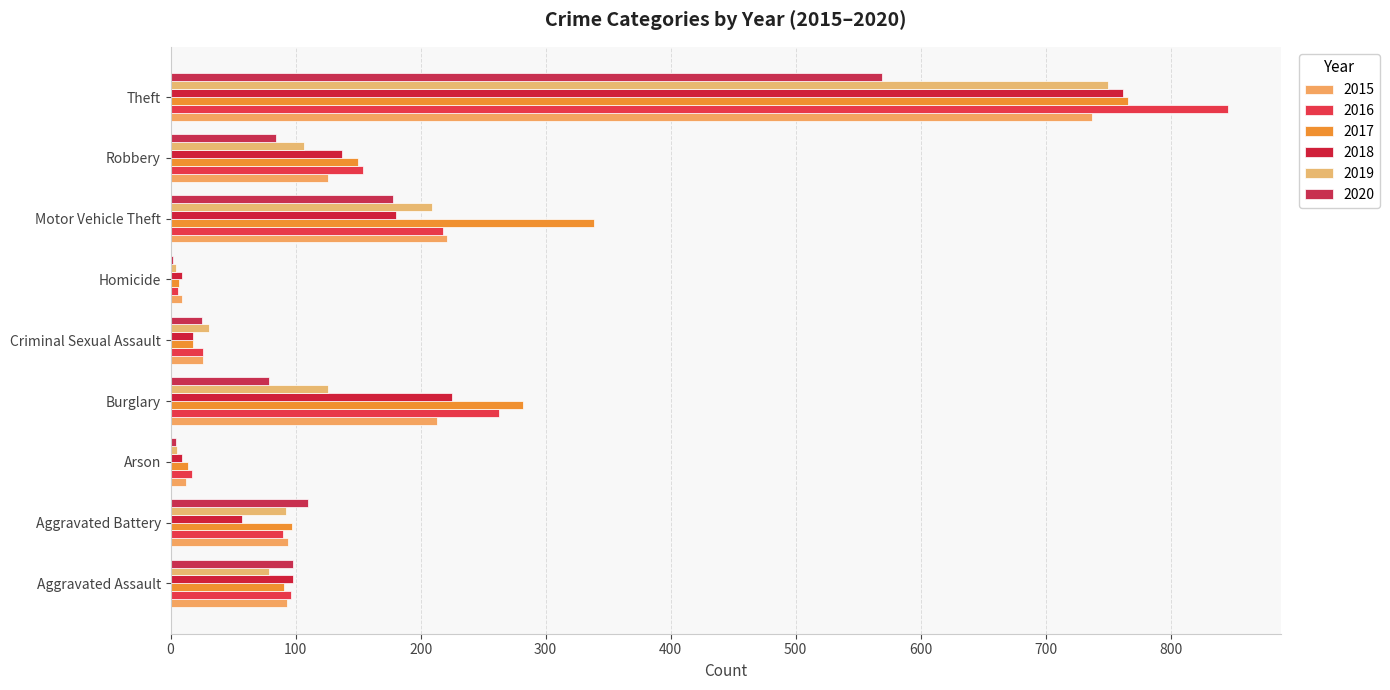

Count the number of categories in the chart.

9